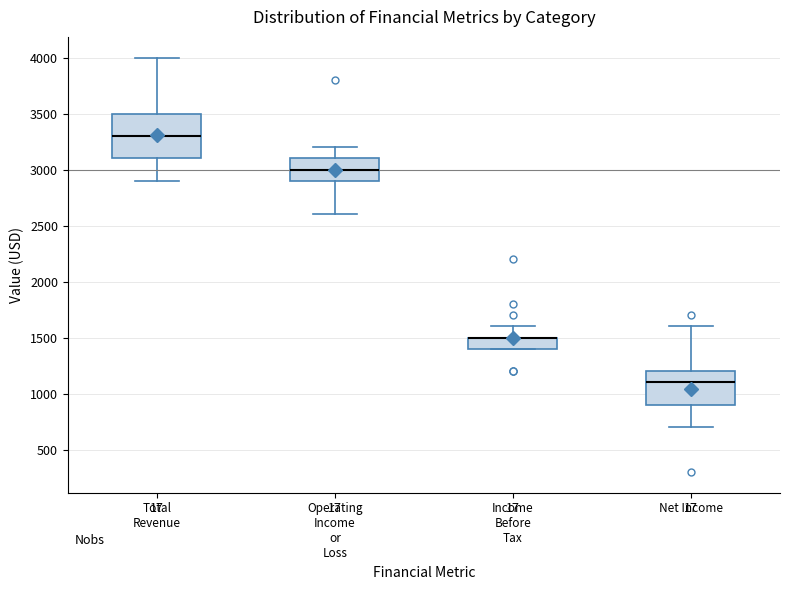

Reading left to right, read every box against the y-axis: the position of its median line, the range the box covers, and the ends of its whiskers. The values are not printed on the chart, so give them approximately, as read against the axis.

Total Revenue: median 3300, box 3100 to 3500, whiskers 2900 to 4000
Operating Income or Loss: median 3000, box 2900 to 3100, whiskers 2600 to 3200
Income Before Tax: median 1500 (drawn on the box's upper edge), box 1400 to 1500, whiskers 1400 to 1600
Net Income: median 1100, box 900 to 1200, whiskers 700 to 1600